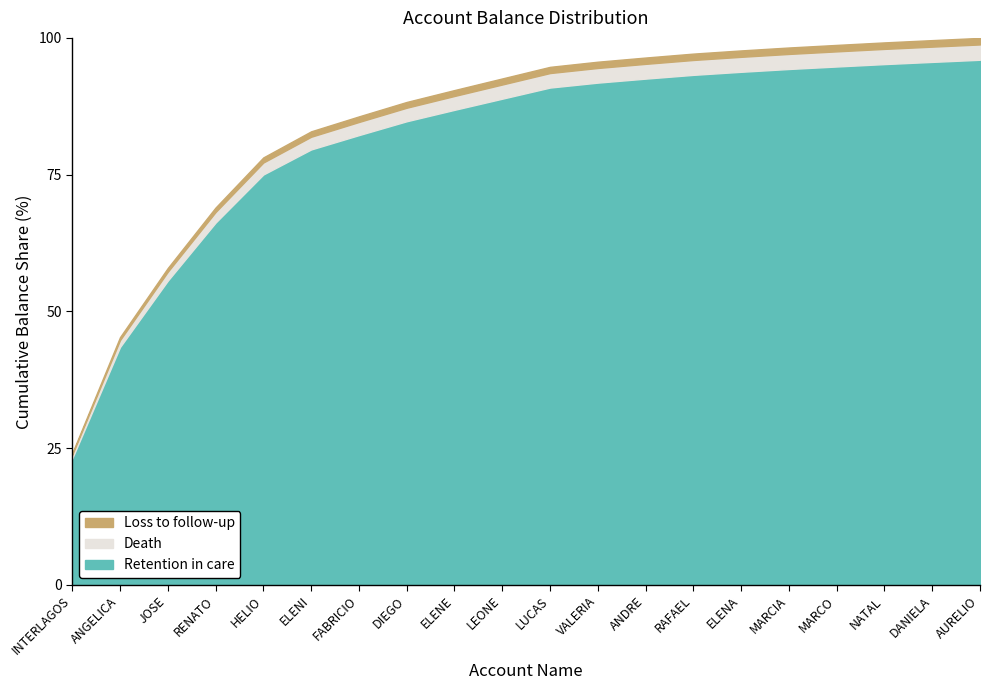

What is the minimum value for Retention in care?

23.1